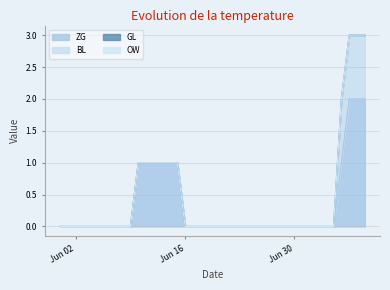

Does the chart display data point markers on the line(s)?

No